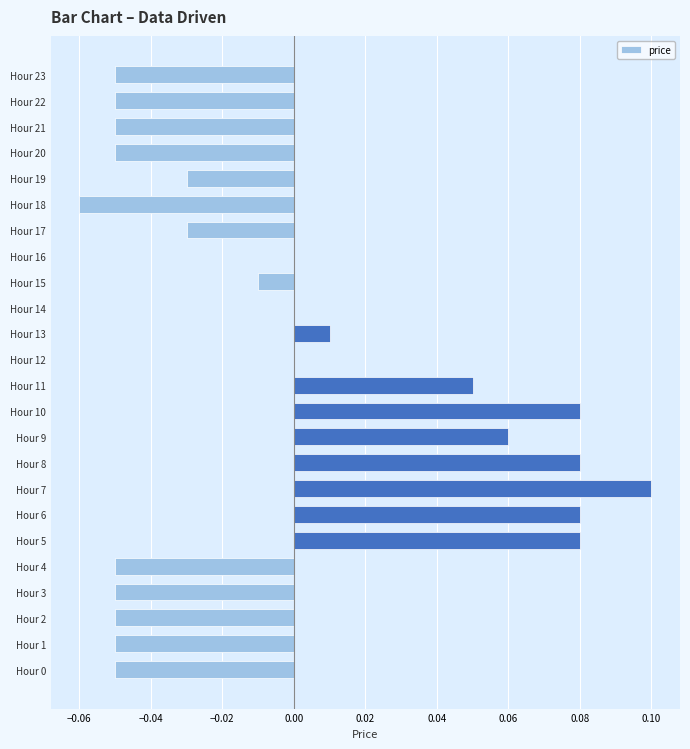

How many categories are shown in the chart?

24